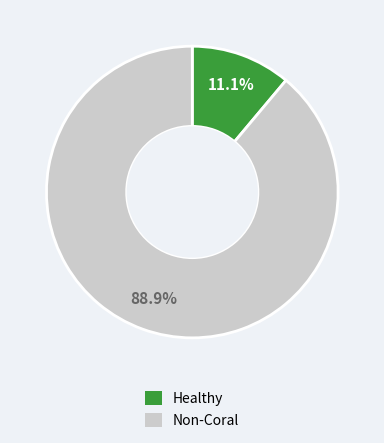

Is there any slice that represents more than half of the pie?

Yes